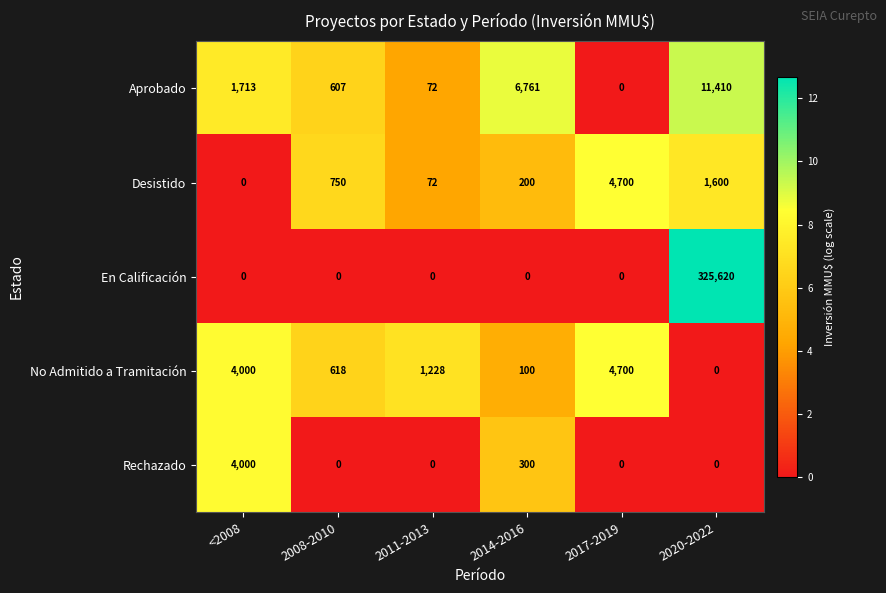

What is the approximate value of No Admitido a Tramitación at <2008, to the nearest 50?

4000